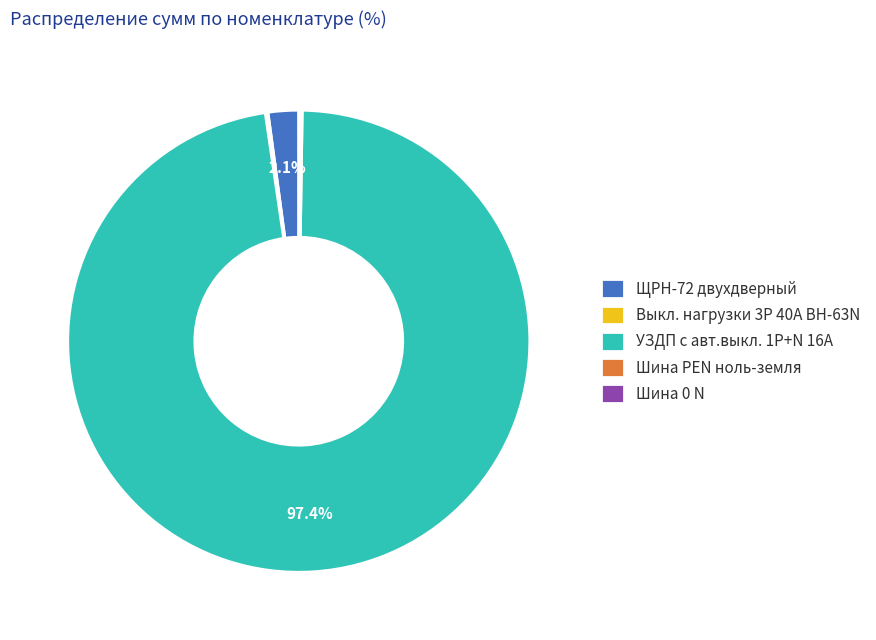

How much of the chart is everything except ЩРН-72 двухдверный?

97.9%